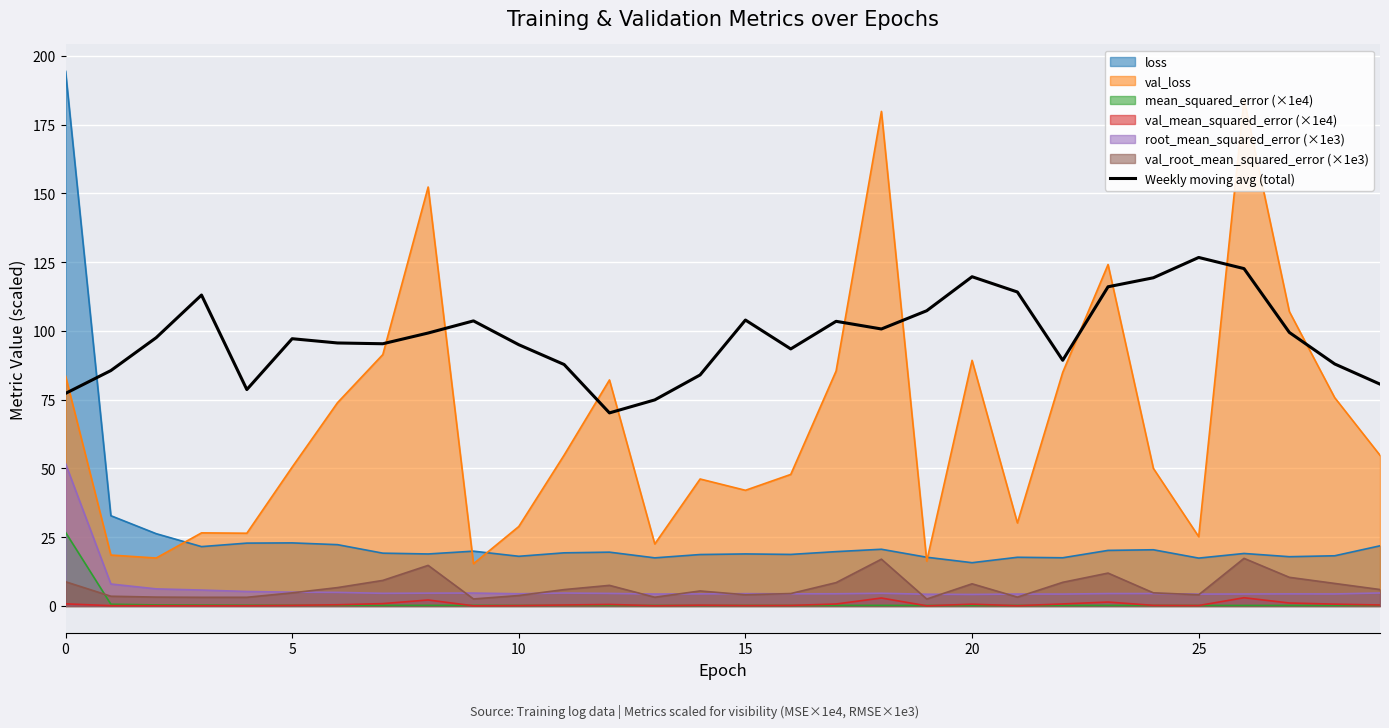

True or false: loss and val_mean_squared_error (×1e4) cross at least once.

False